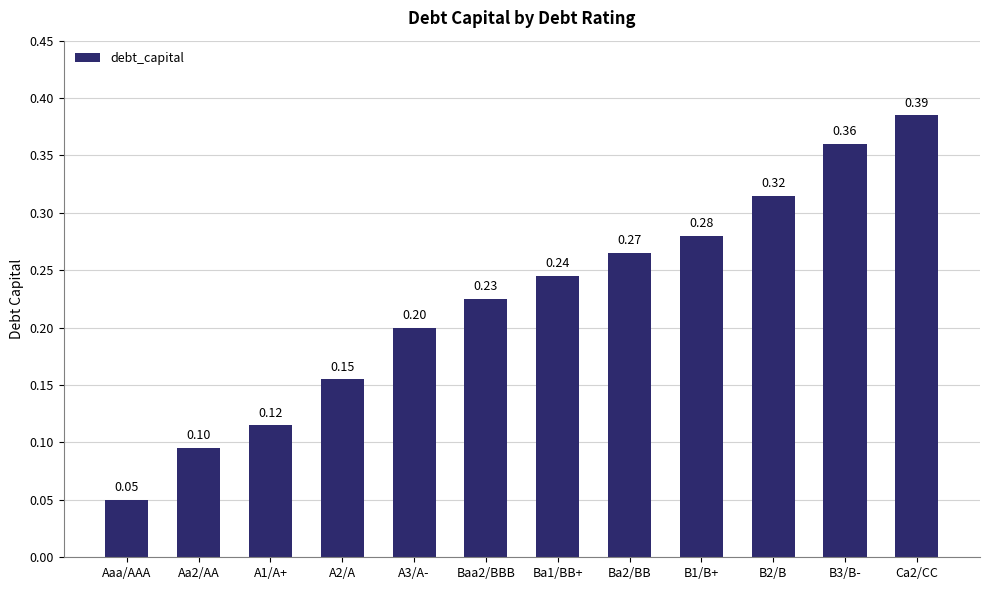

What is the sum of all values?

2.7